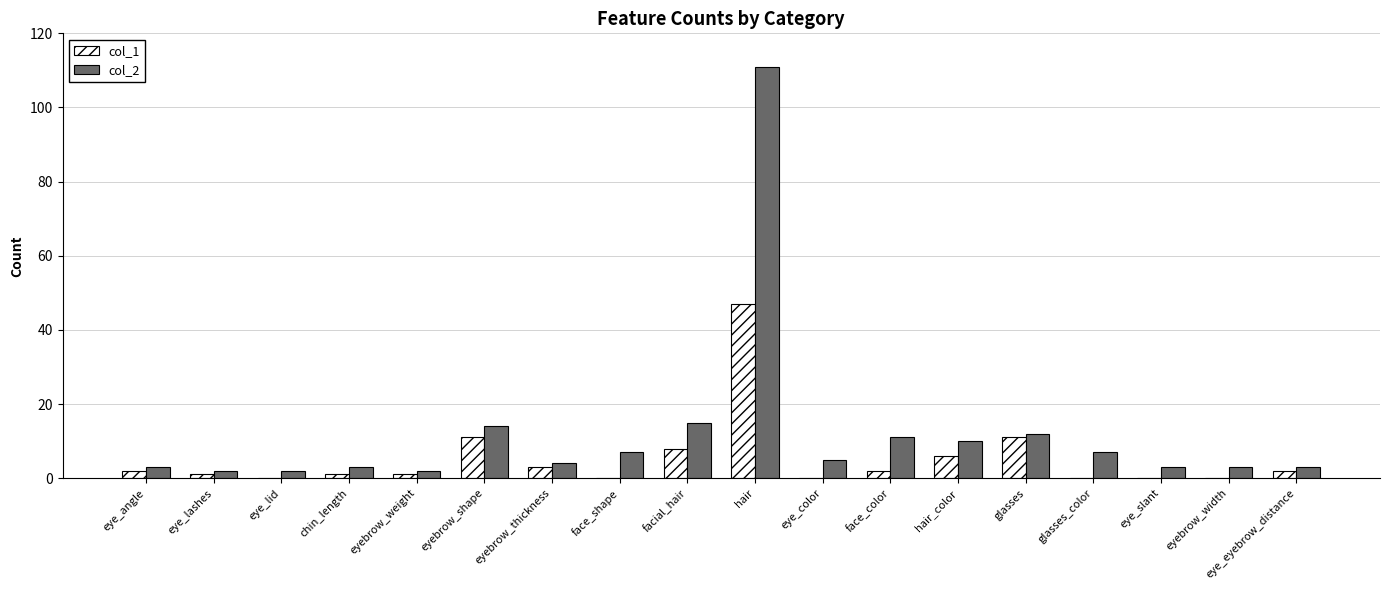

Reading left to right, what are all the values shown in this chart?

col_1: eye_angle=2	eye_lashes=1	eye_lid=0	chin_length=1	eyebrow_weight=1	eyebrow_shape=11	eyebrow_thickness=3	face_shape=0	facial_hair=8	hair=47	eye_color=0	face_color=2	hair_color=6	glasses=11	glasses_color=0	eye_slant=0	eyebrow_width=0	eye_eyebrow_distance=2
col_2: eye_angle=3	eye_lashes=2	eye_lid=2	chin_length=3	eyebrow_weight=2	eyebrow_shape=14	eyebrow_thickness=4	face_shape=7	facial_hair=15	hair=111	eye_color=5	face_color=11	hair_color=10	glasses=12	glasses_color=7	eye_slant=3	eyebrow_width=3	eye_eyebrow_distance=3